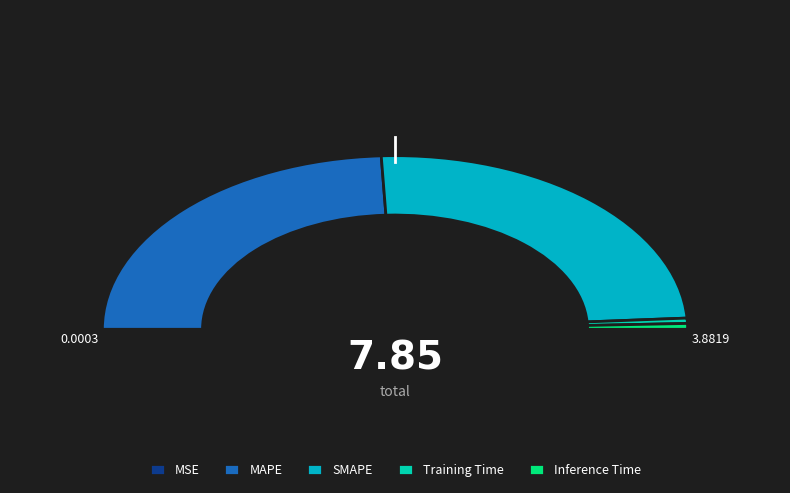

What is the smallest slice in the pie chart?

MSE